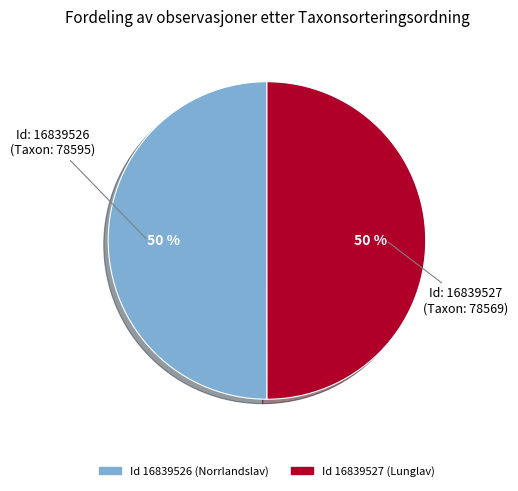

To the nearest percent, what is the average slice percentage?

50%